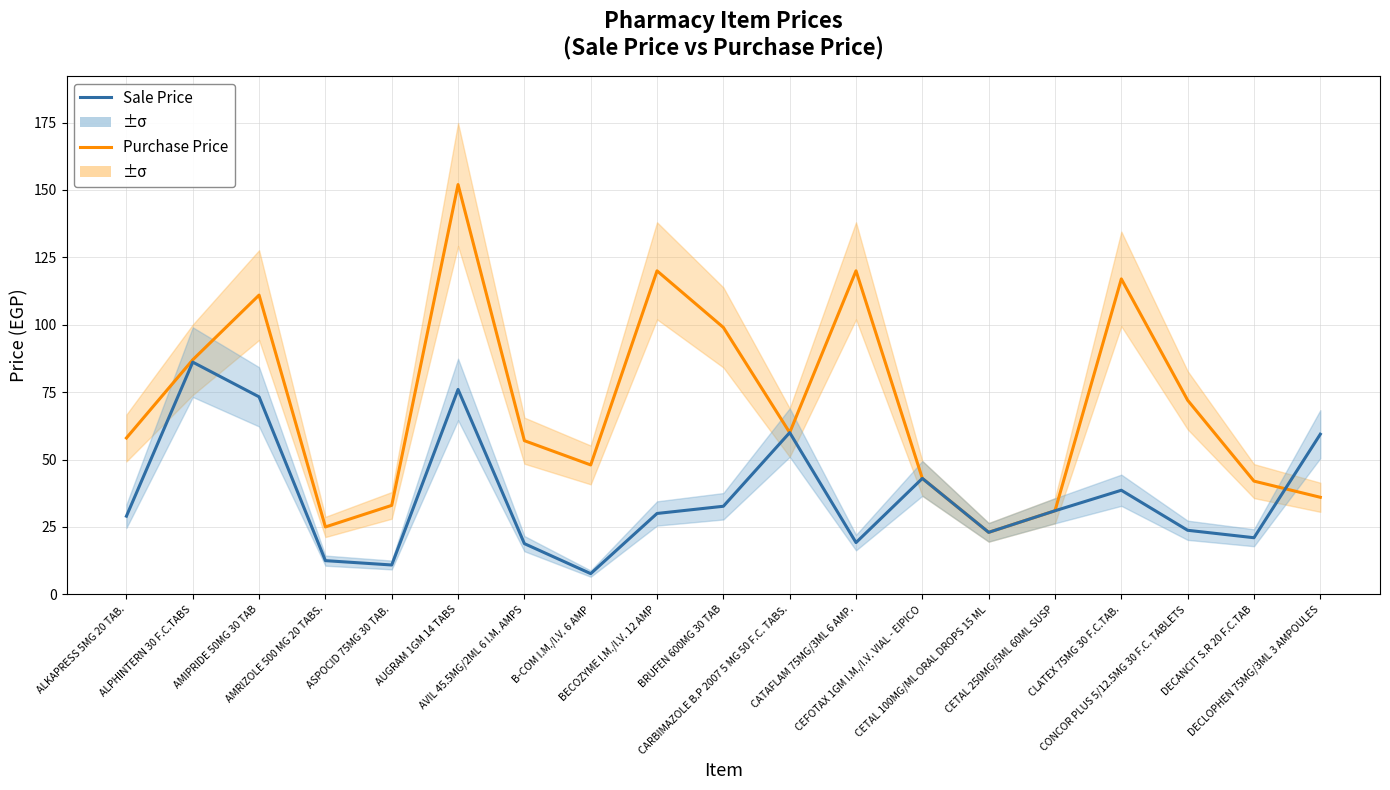

Which has a higher value, AUGRAM 1GM 14 TABS or AMIPRIDE 50MG 30 TAB?

AUGRAM 1GM 14 TABS